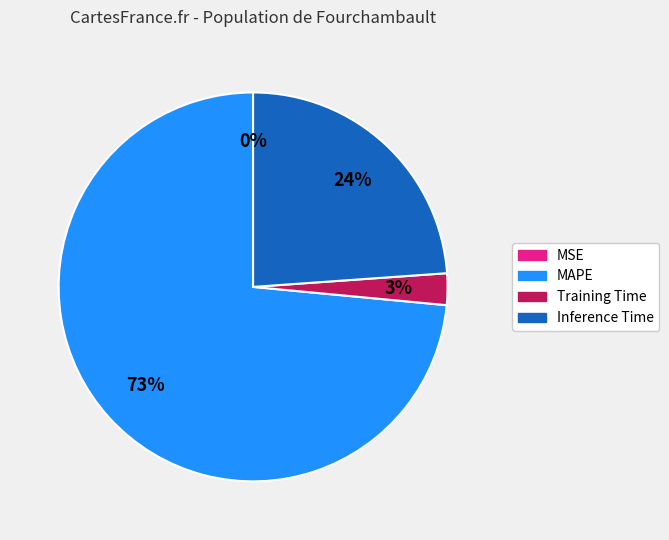

Which slice is the largest?

MAPE